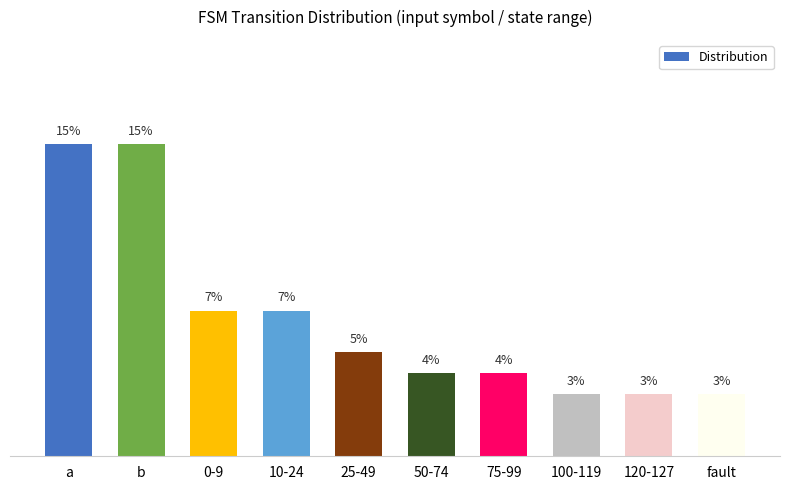

Between 10-24 and fault, which is larger?

10-24